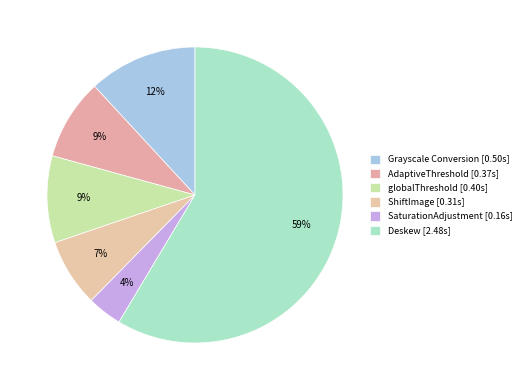

What is the majority slice?

Deskew